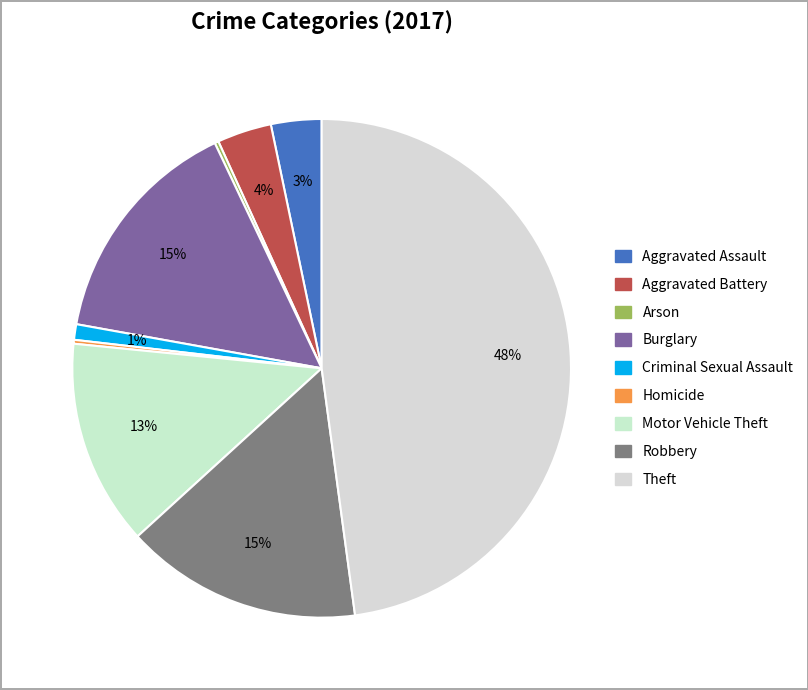

Is it true that Criminal Sexual Assault is 1% of the pie?

True